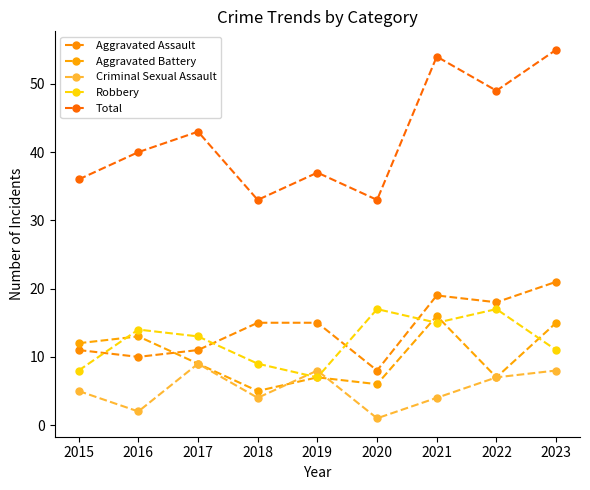

At which category is the sum across all series the highest?

2023